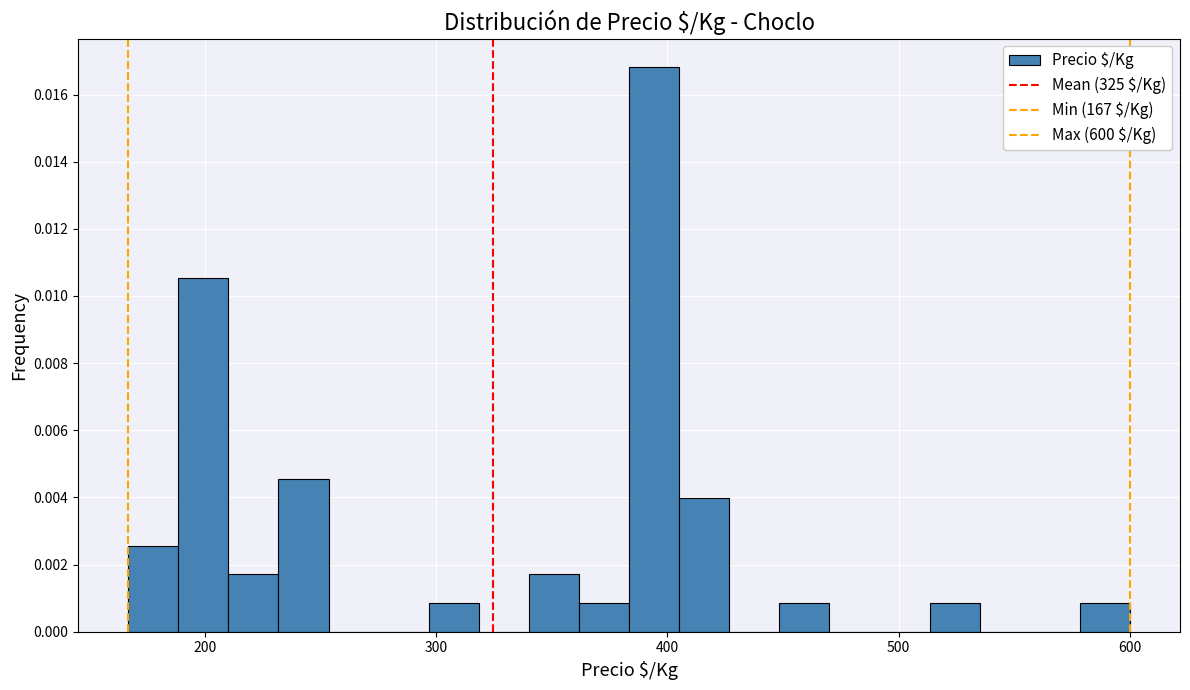

Read against the x-axis, roughly where is the centre of the tallest bar?

390